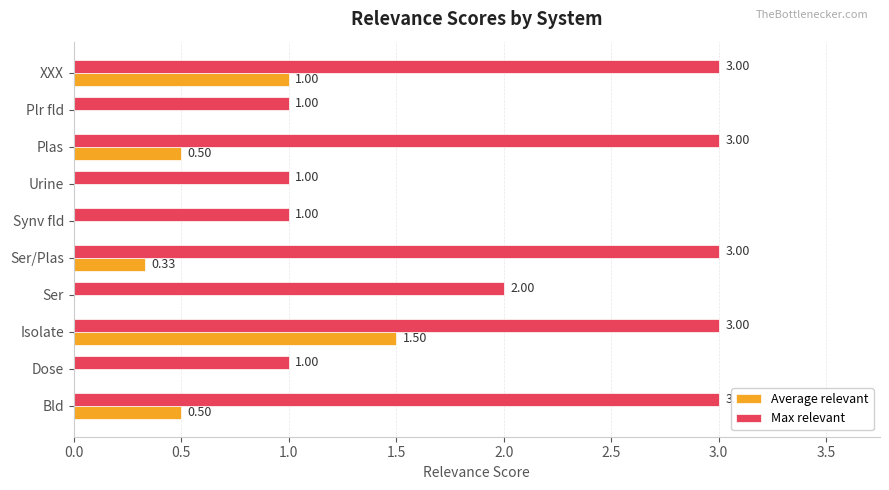

What is the maximum value shown in the chart?

3.0